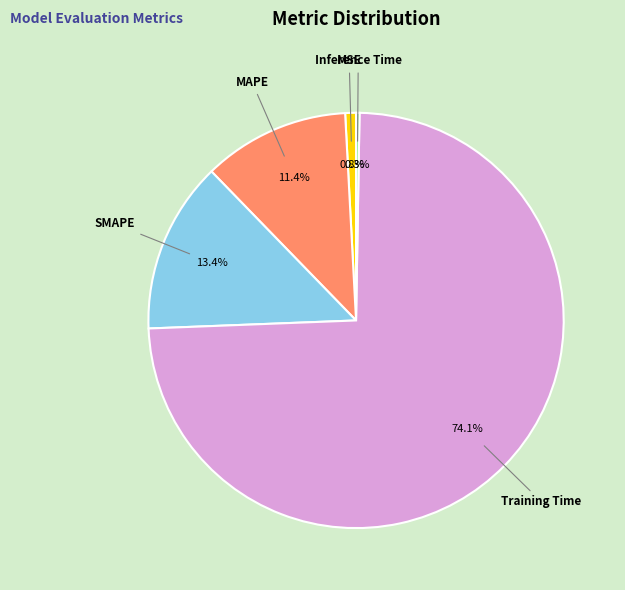

Is it true that MSE is 11% of the pie?

False